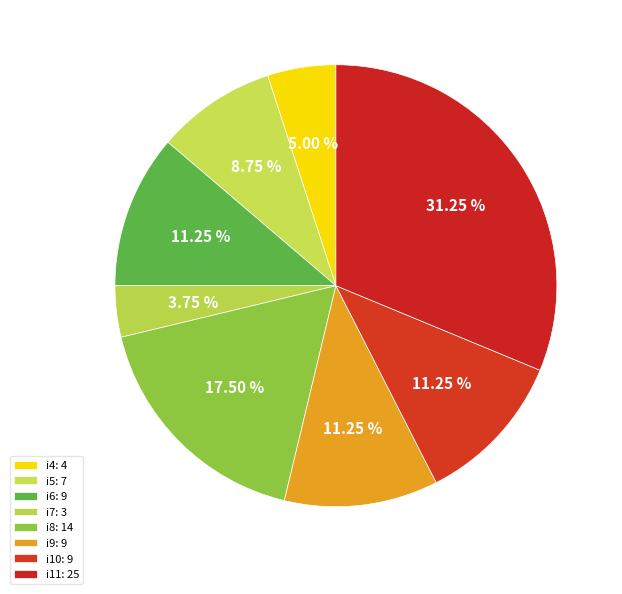

Count the number of slices in the pie.

8